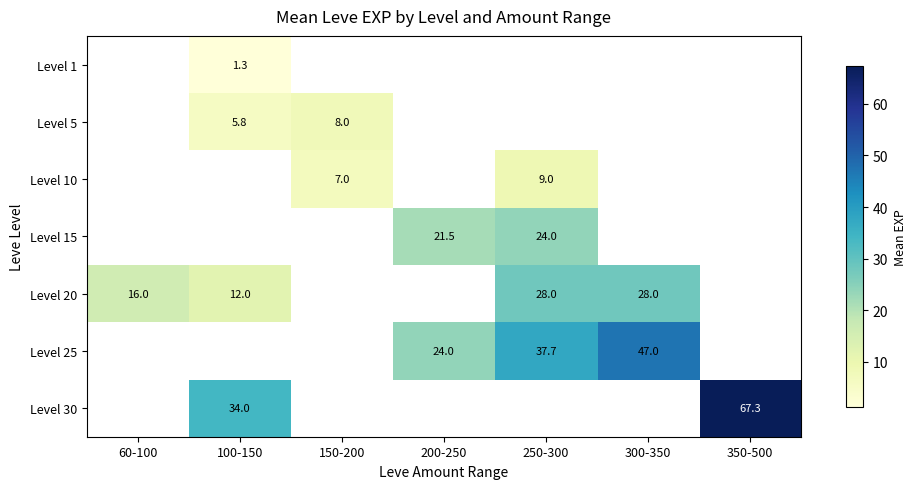

Is the value of Level 5 at 150-200 greater than the value of Level 1 at 100-150?

Yes